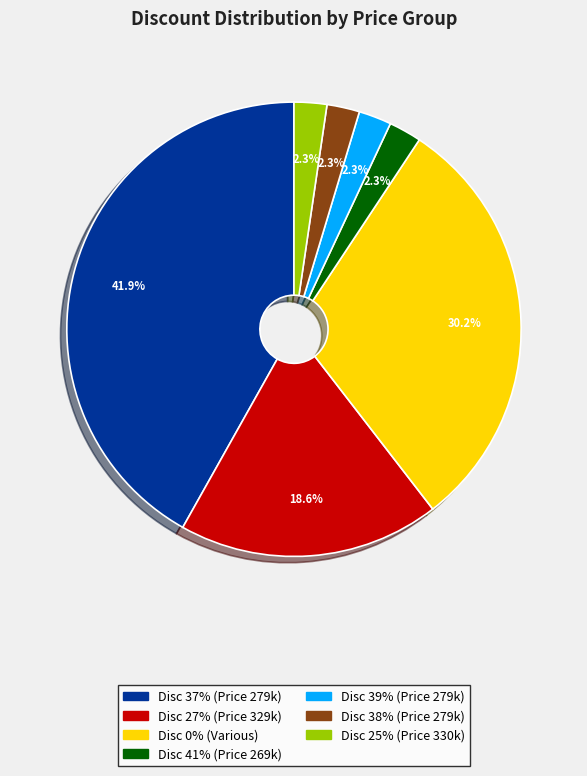

Does any single category account for the majority?

No